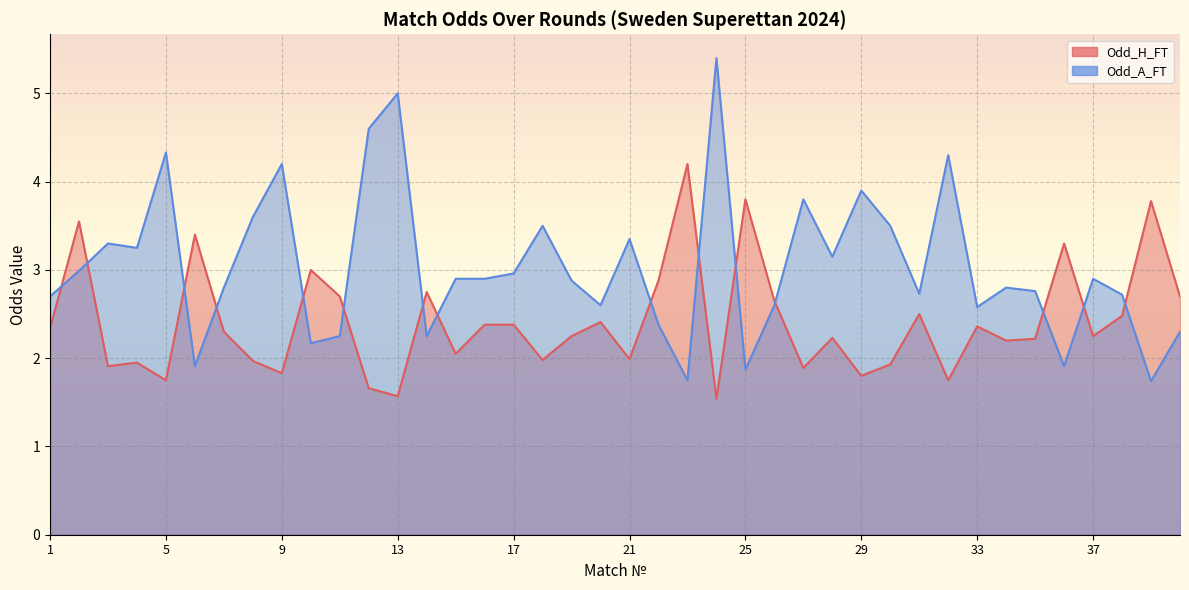

What is the approximate value of Odd_H_FT at 3?

1.9